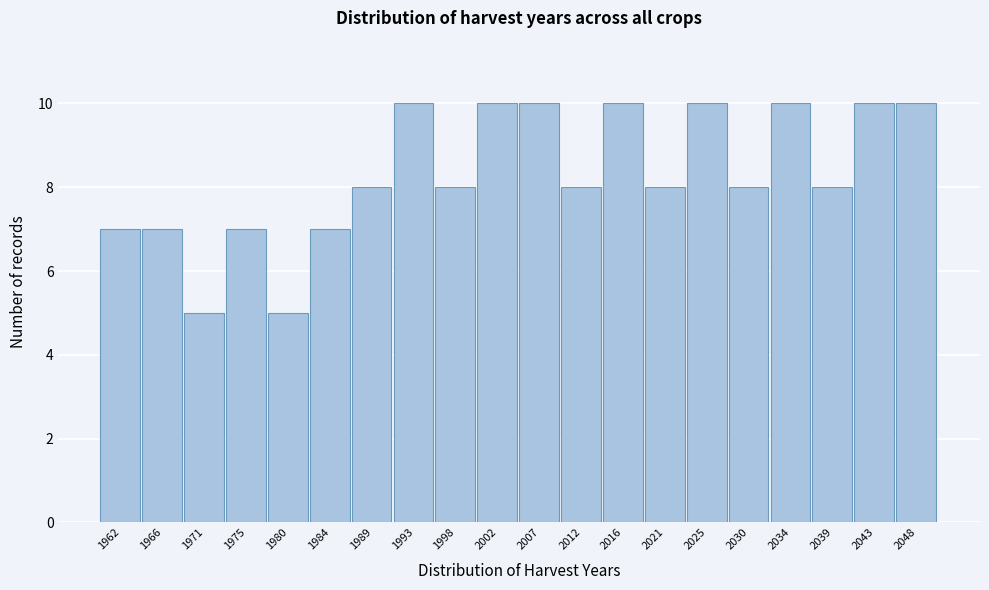

Reading left to right, transcribe all the data shown in this chart.

7	7	5	7	5	7	8	10	8	10	10	8	10	8	10	8	10	8	10	10